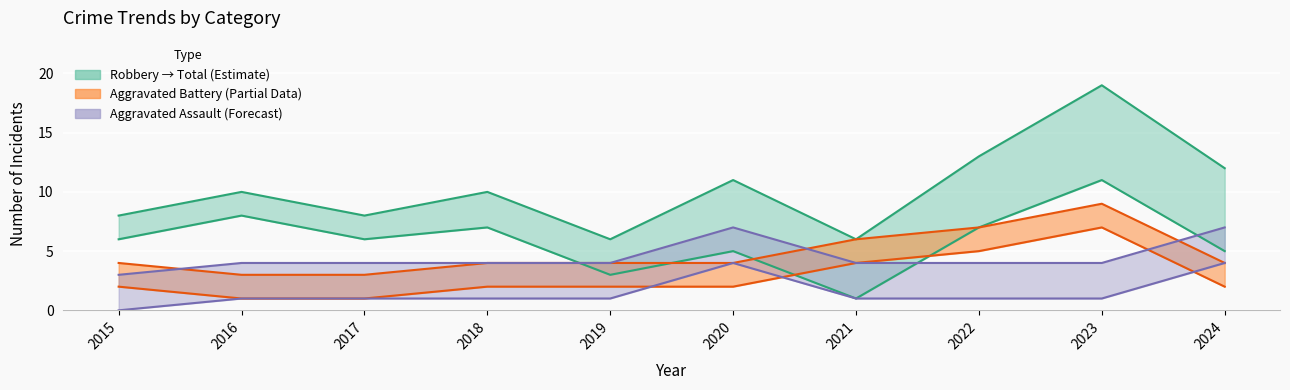

Is it true that Robbery equals 5 at 2022?

False